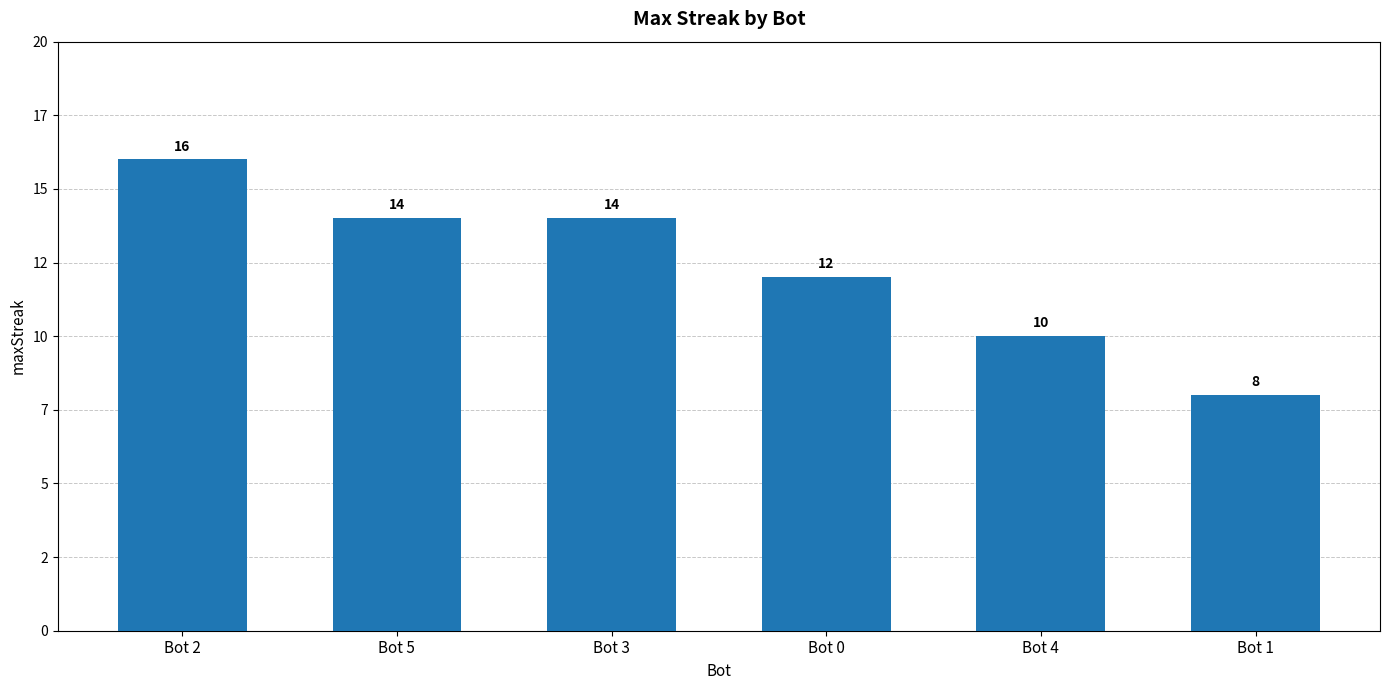

At which category does the chart reach its peak across all series?

Bot 2